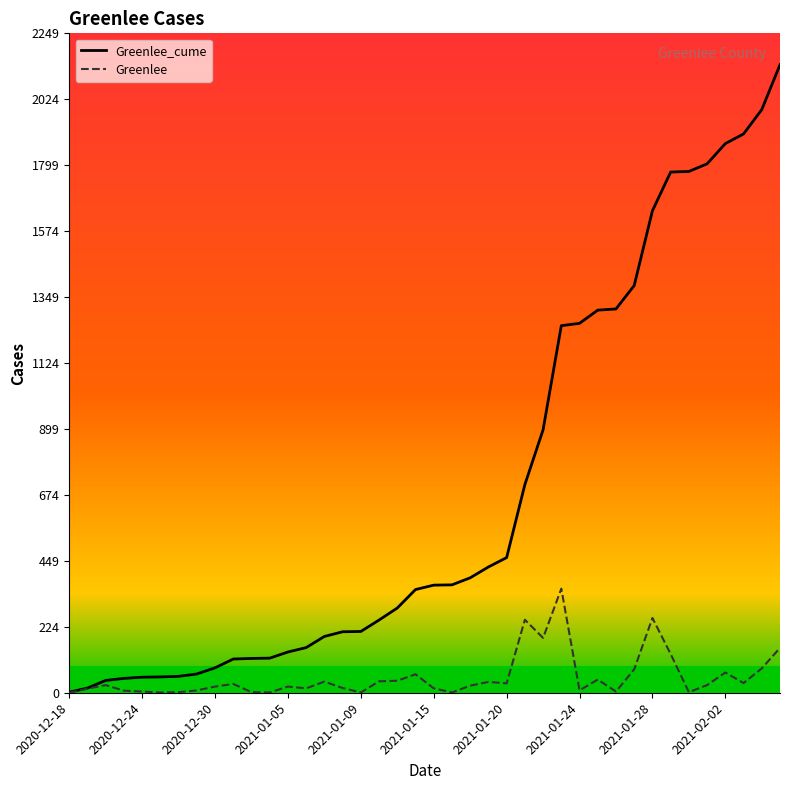

Which series has the widest spread of values?

Greenlee_cume